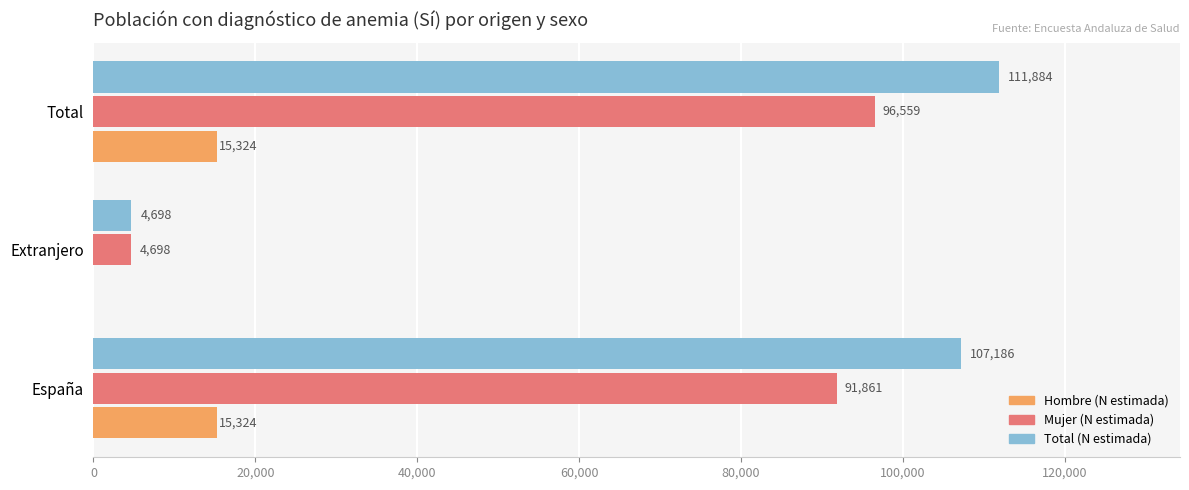

What is the sum of all Mujer (N estimada) values?

193118